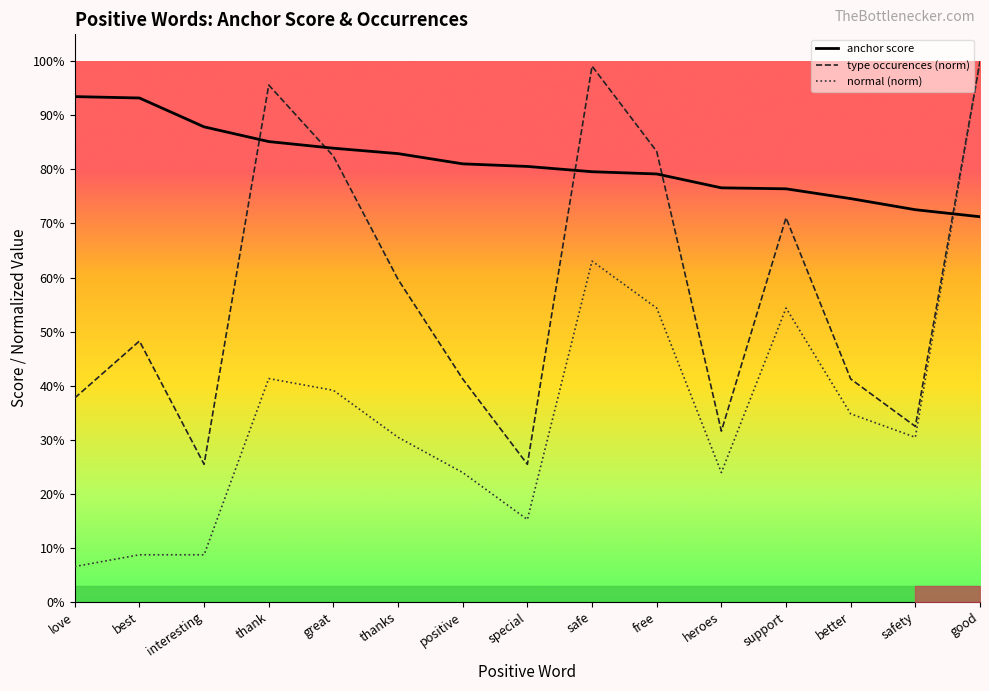

At how many categories does at least one series exceed 0?

15